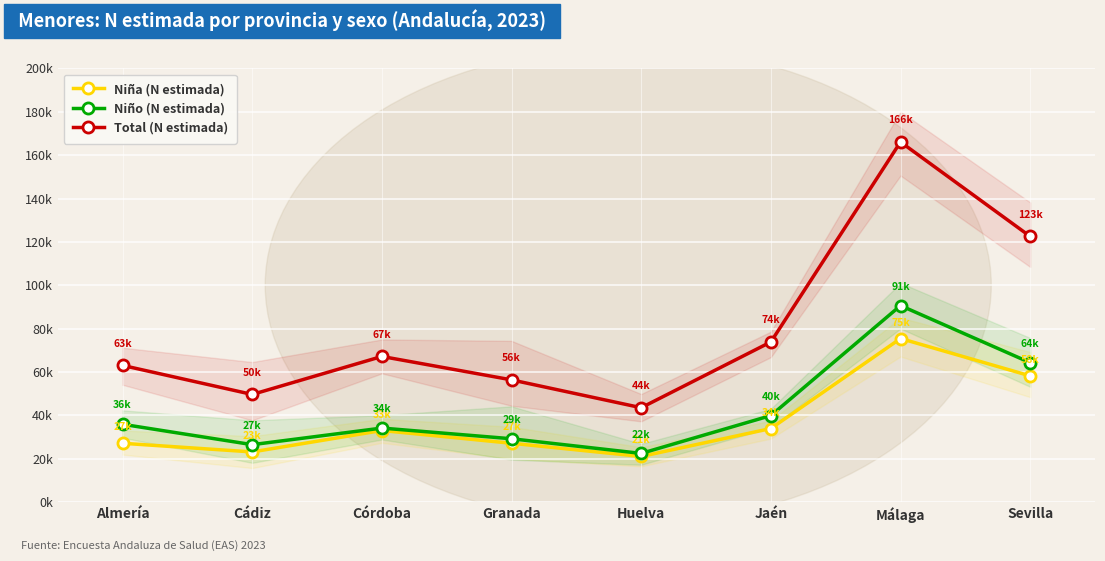

Which series has the widest spread of values?

Total (N estimada)